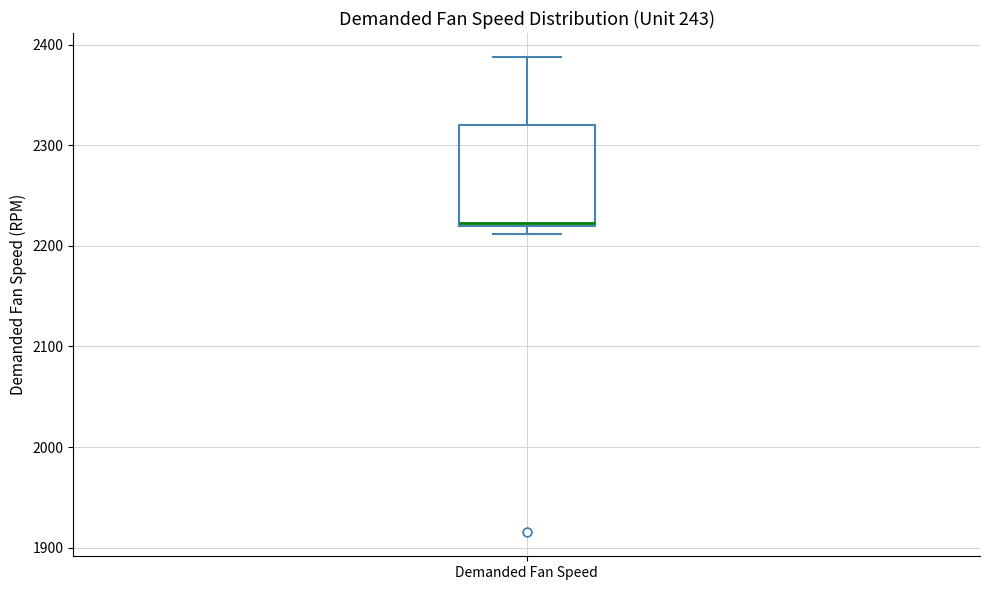

Where is the lower edge of the box for Demanded Fan Speed on the y-axis? The values are not printed on the chart, so give them approximately, as read against the axis.

2220